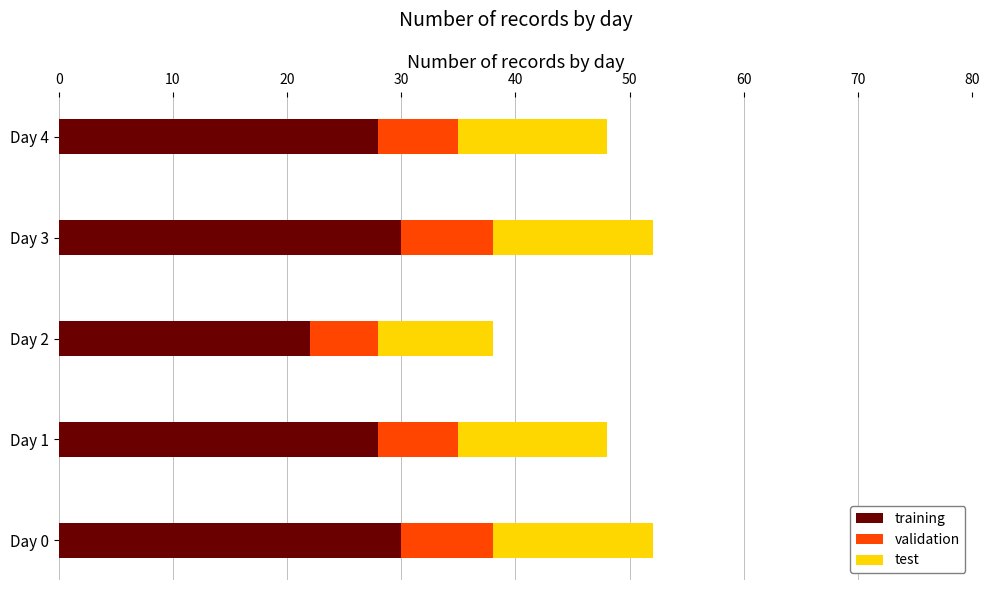

What is the lowest value of the training series?

22